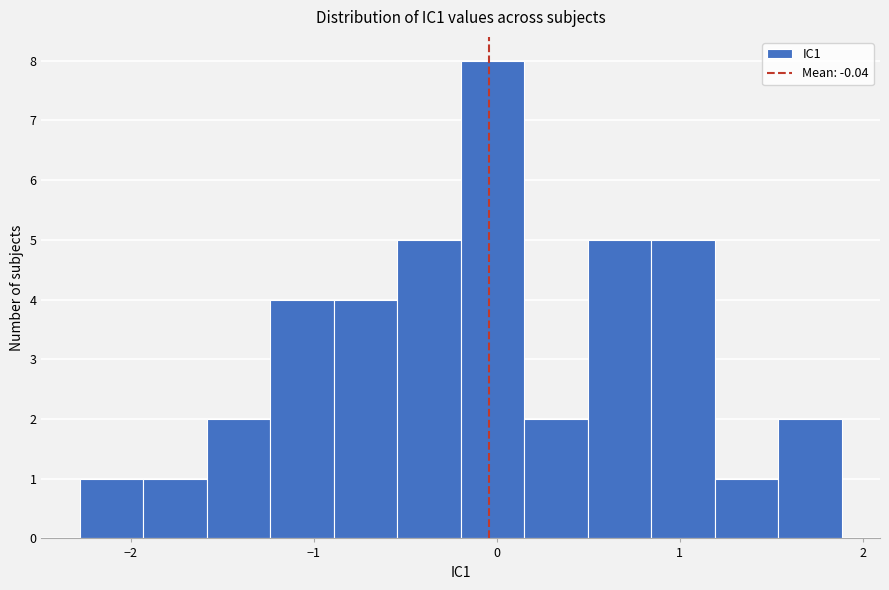

Read against the x-axis, roughly where is the centre of the tallest bar?

0.0